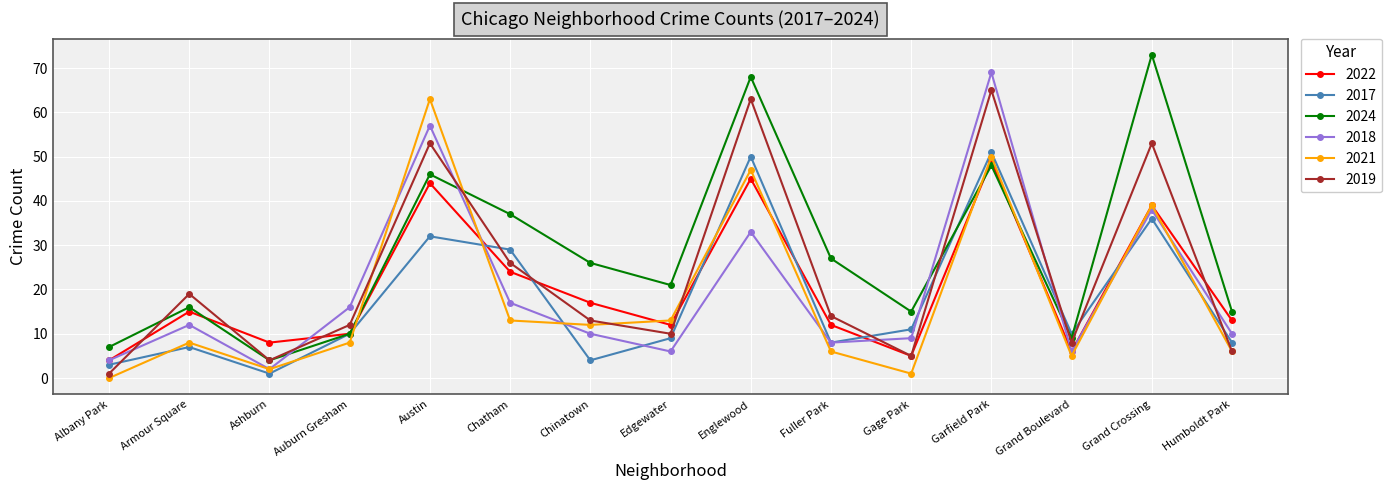

Does the chart display data point markers on the line(s)?

Yes